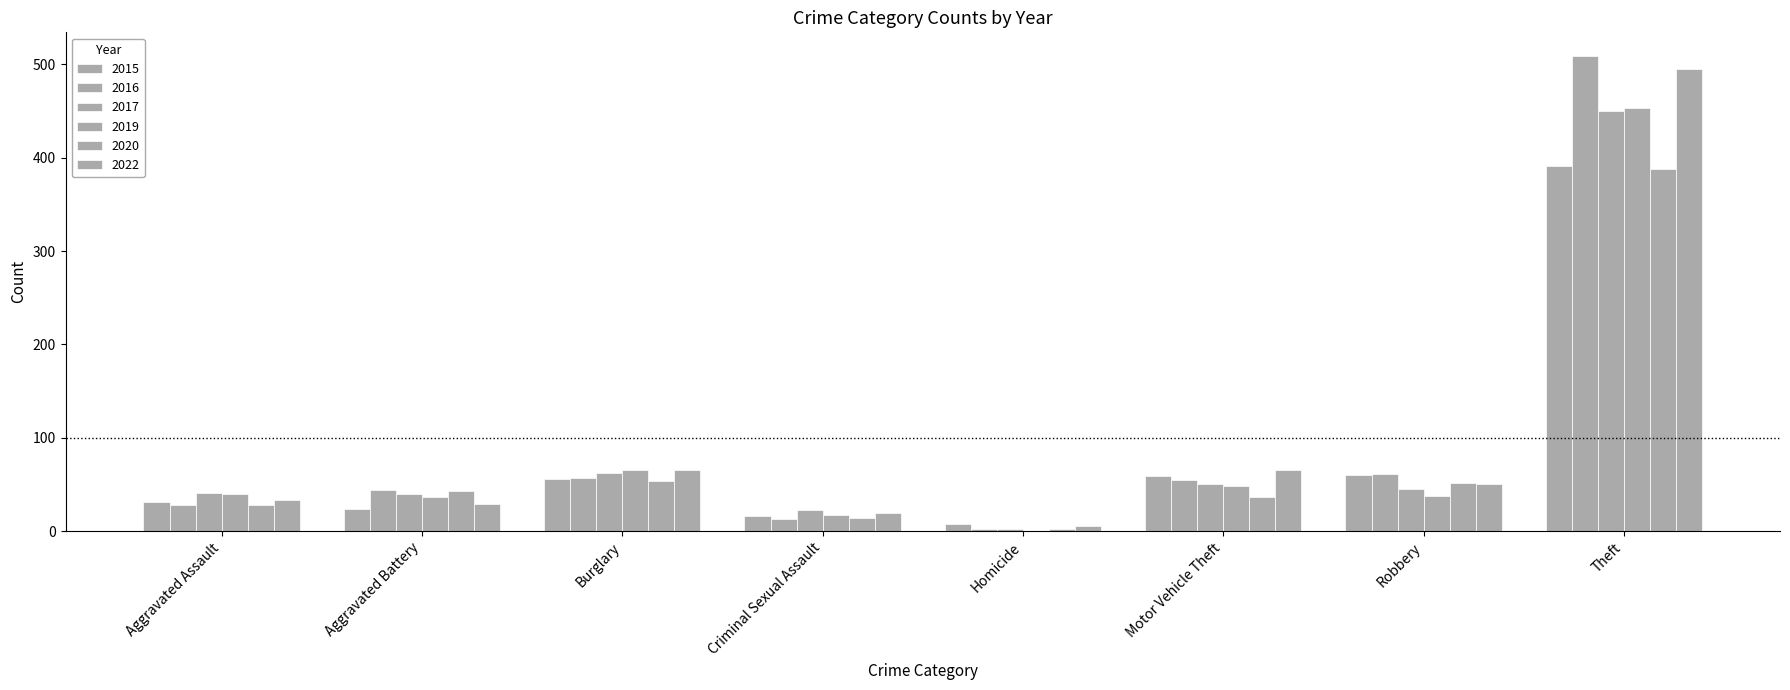

True or false: 2020 has a value of 43 at Aggravated Battery.

True